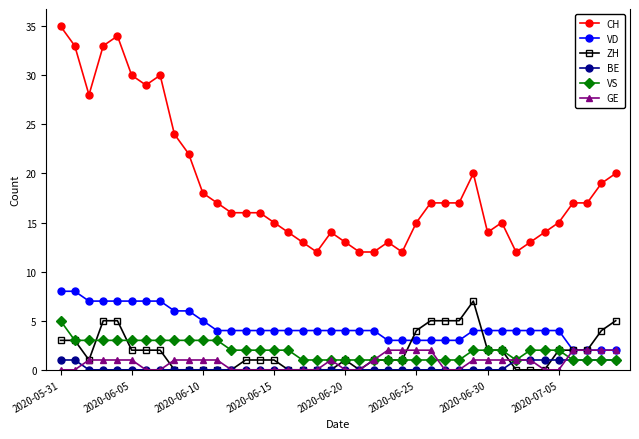

What is the sum of all ZH values?

75